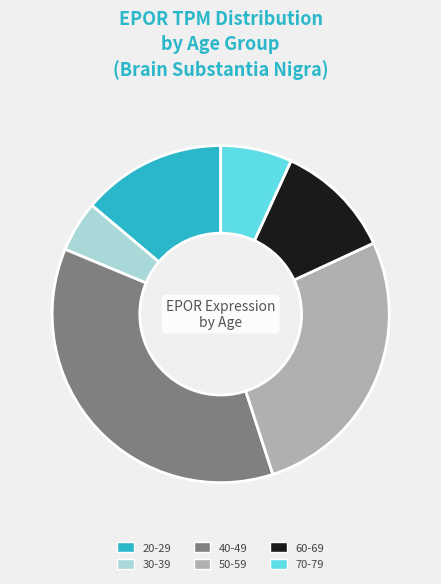

Which slice is the smallest?

30-39